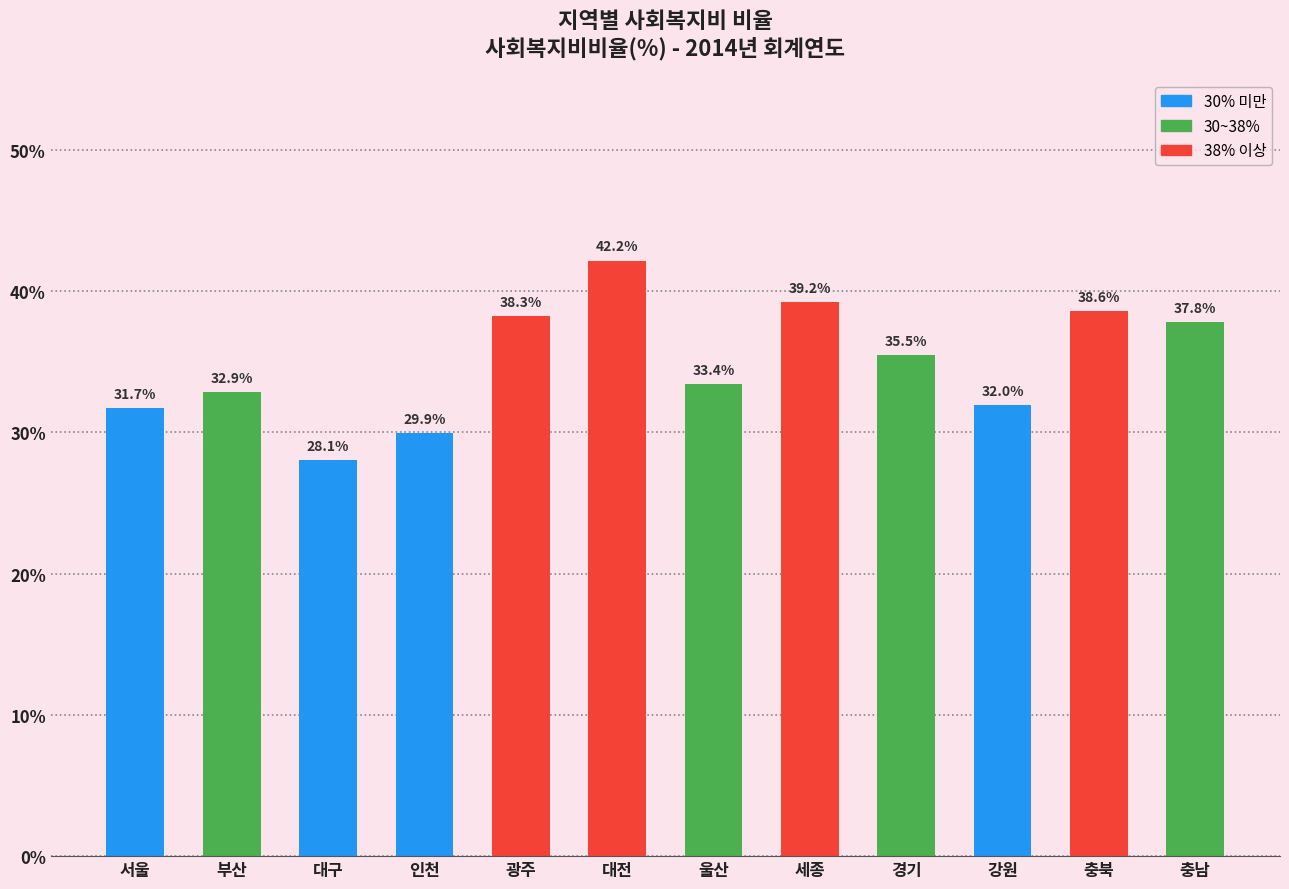

List the labels in order of value, smallest first.

대구, 인천, 서울, 강원, 부산, 울산, 경기, 충남, 광주, 충북, 세종, 대전